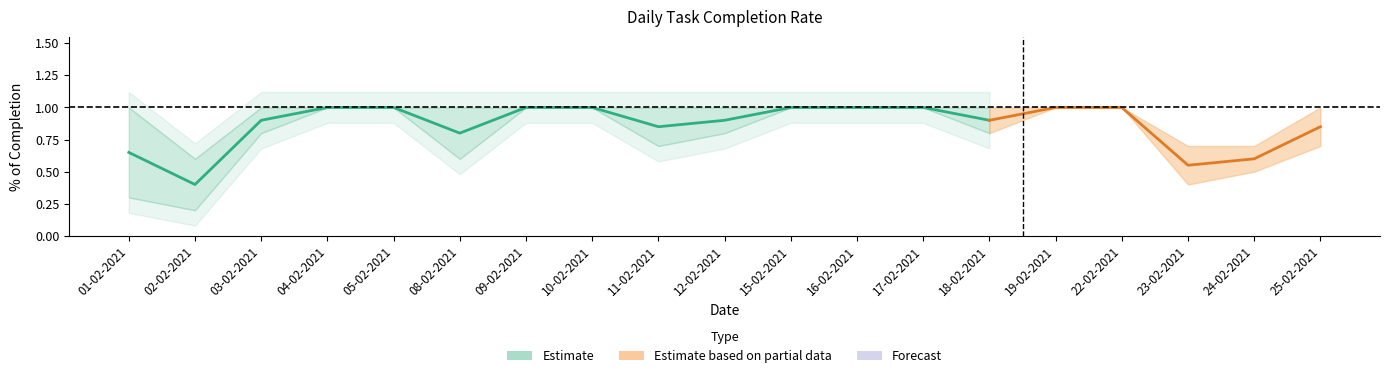

What is the value of the mean_completion point at the 6th from the left?

0.8